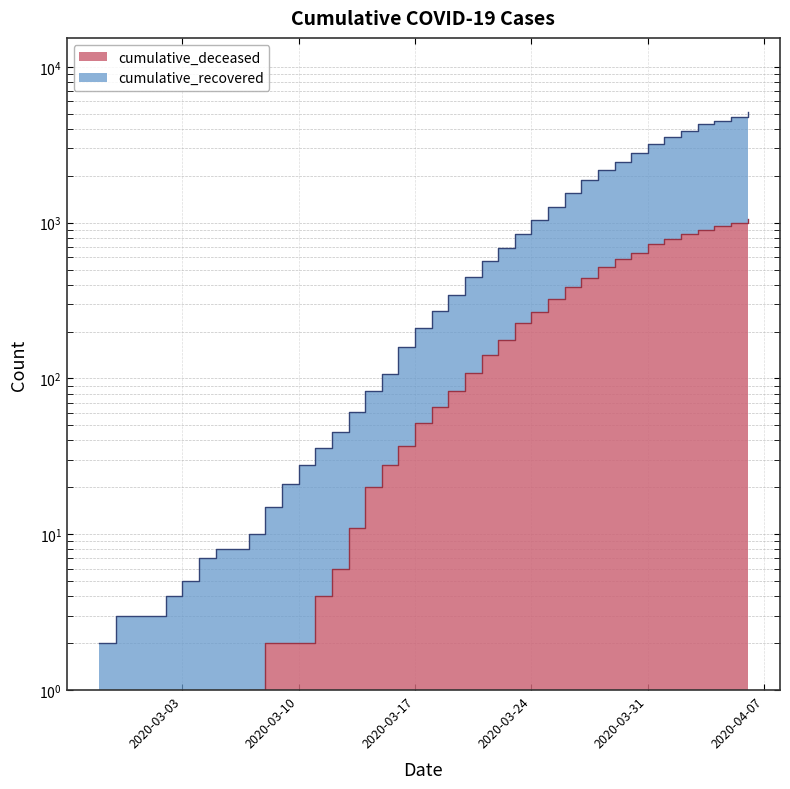

Which series has the largest total across all categories?

cumulative_recovered